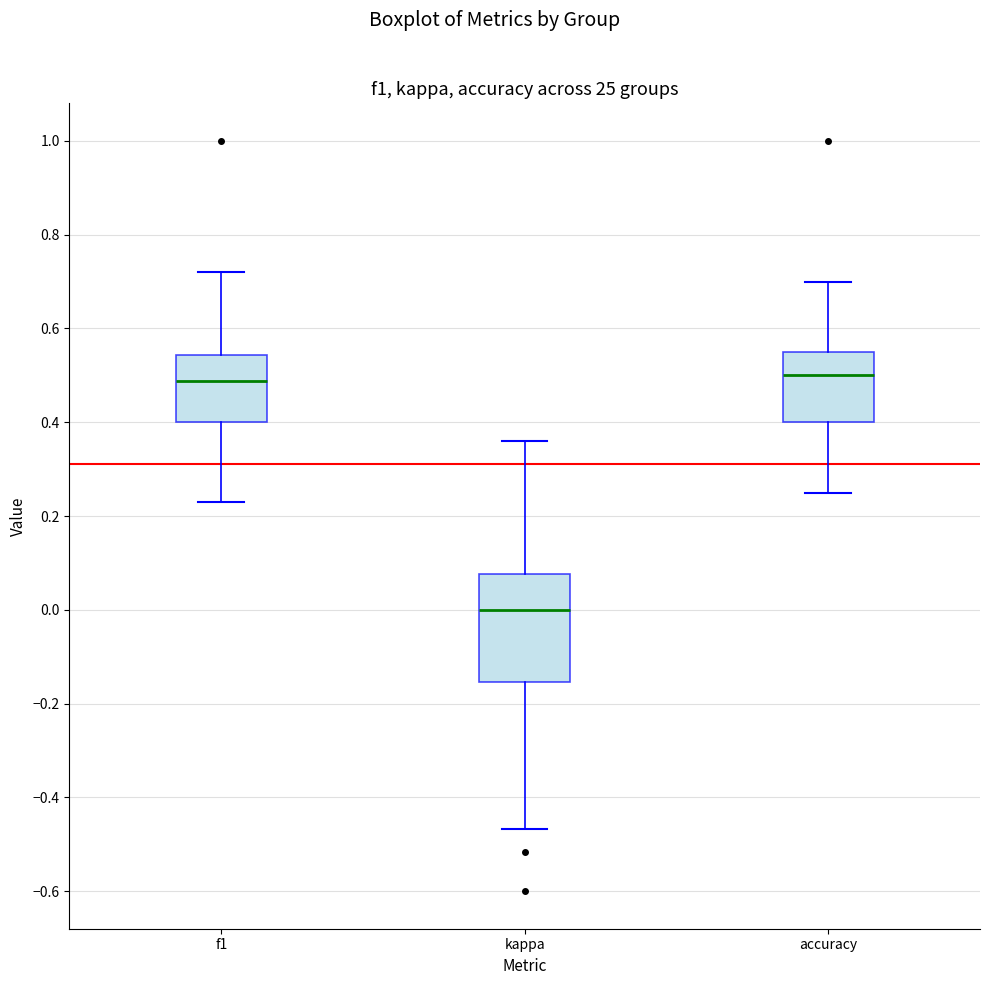

Reading left to right, read every box against the y-axis: the position of its median line, the range the box covers, and the ends of its whiskers. The values are not printed on the chart, so give them approximately, as read against the axis.

f1: median 0.48, box 0.40 to 0.54, whiskers 0.24 to 0.72
kappa: median 0.00, box -0.16 to 0.08, whiskers -0.46 to 0.36
accuracy: median 0.50, box 0.40 to 0.56, whiskers 0.26 to 0.70